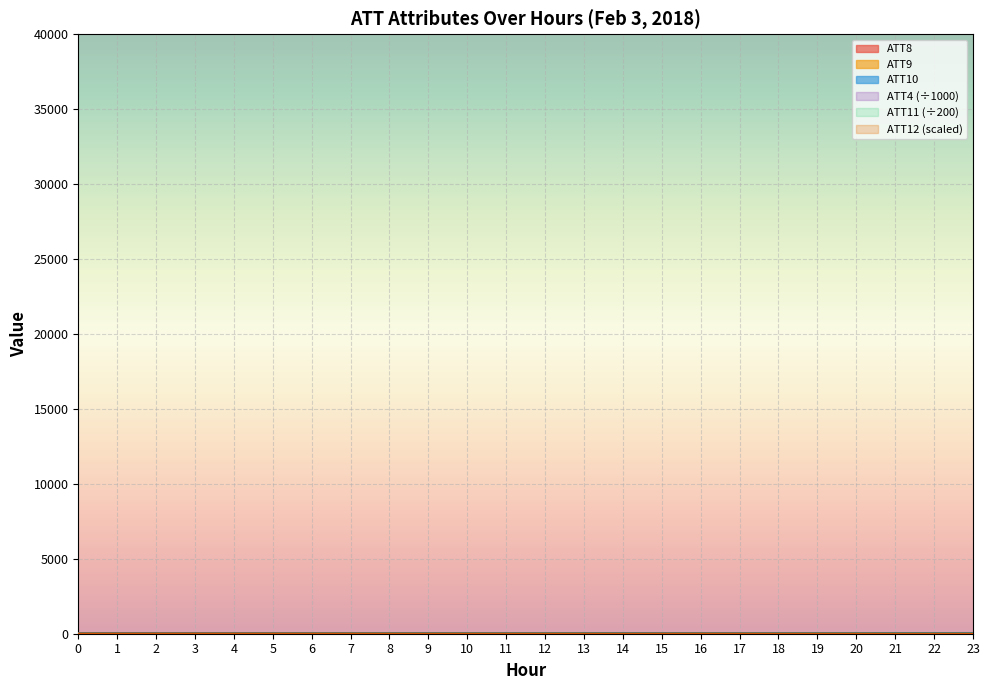

Is this an area chart (filled region under the line)?

No